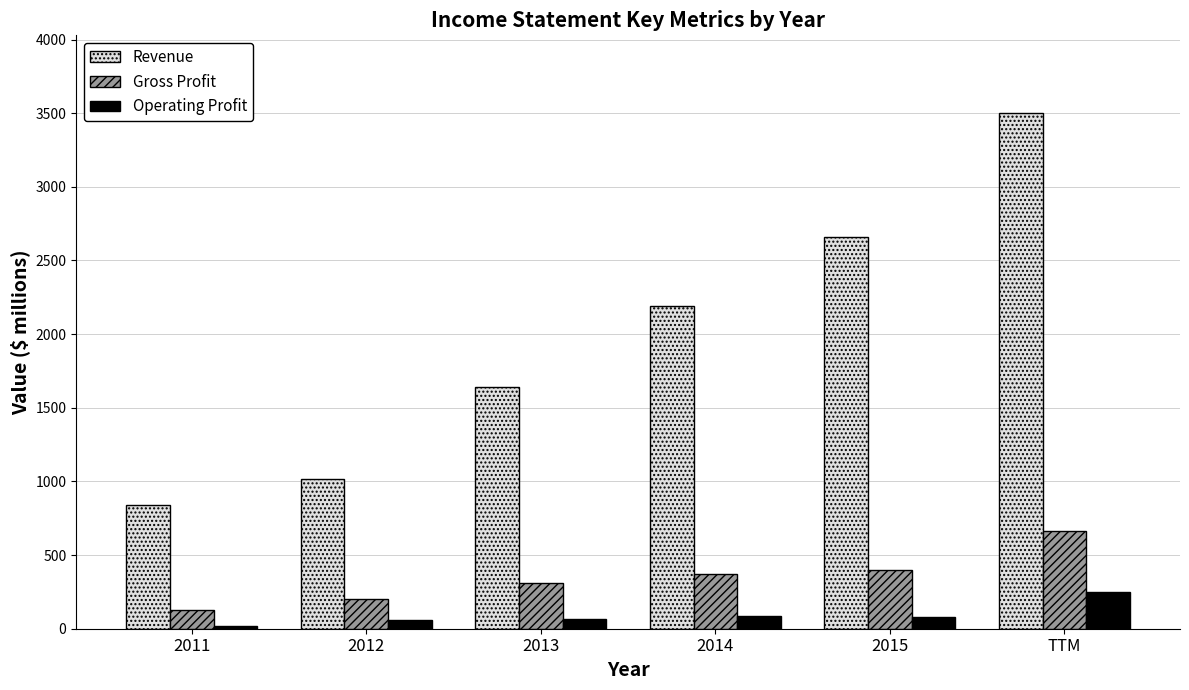

What are all the series names shown in the legend?

Revenue, Gross Profit, Operating Profit